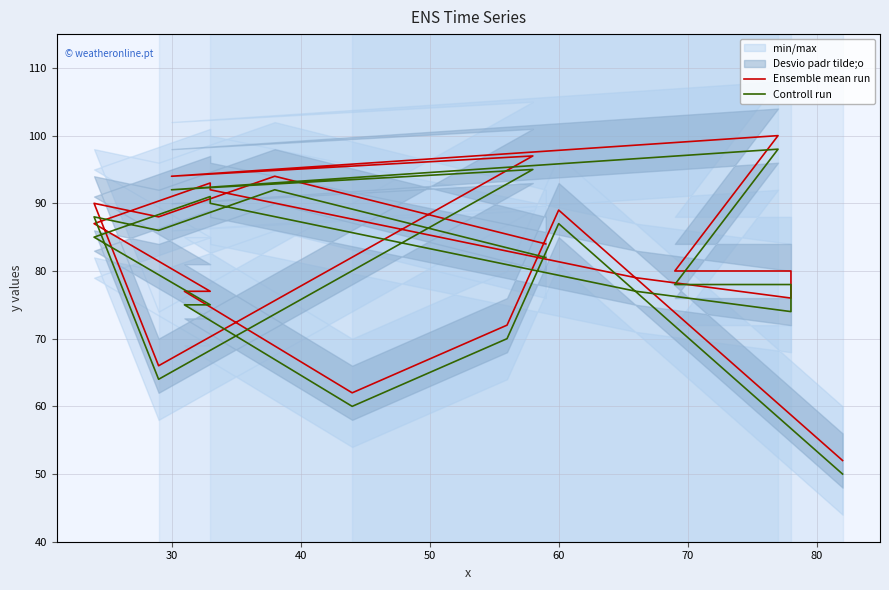

True or false: Ensemble mean run and Controll run intersect in this chart.

False